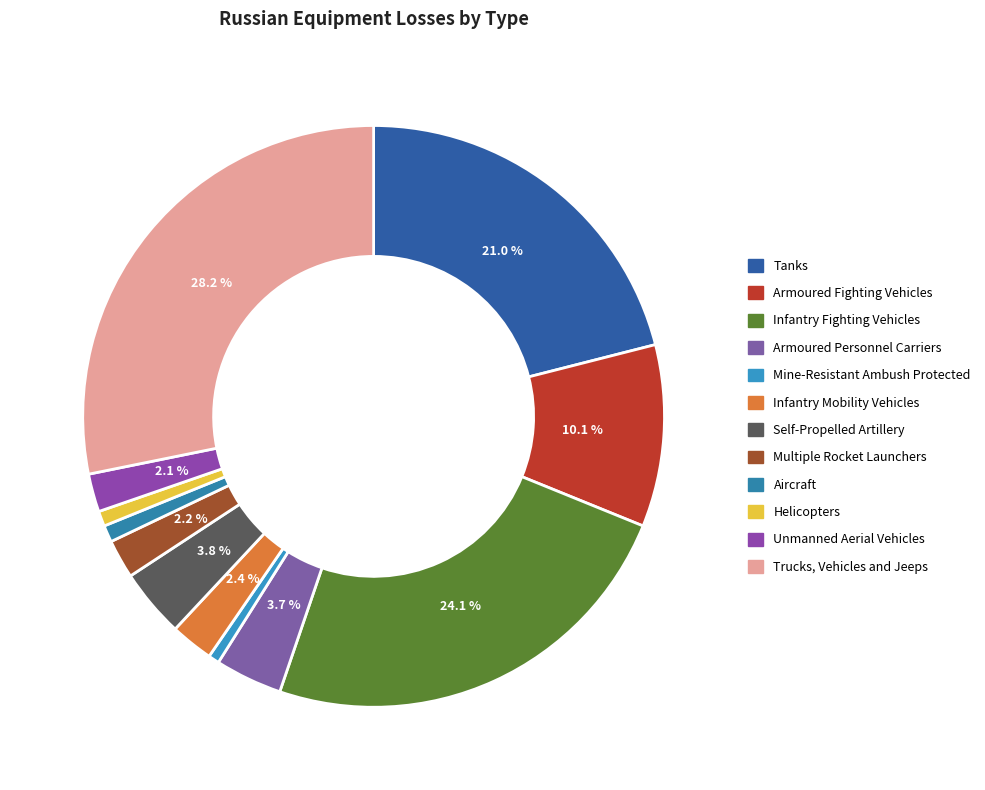

Combined, do Aircraft and Multiple Rocket Launchers account for over 50%?

No